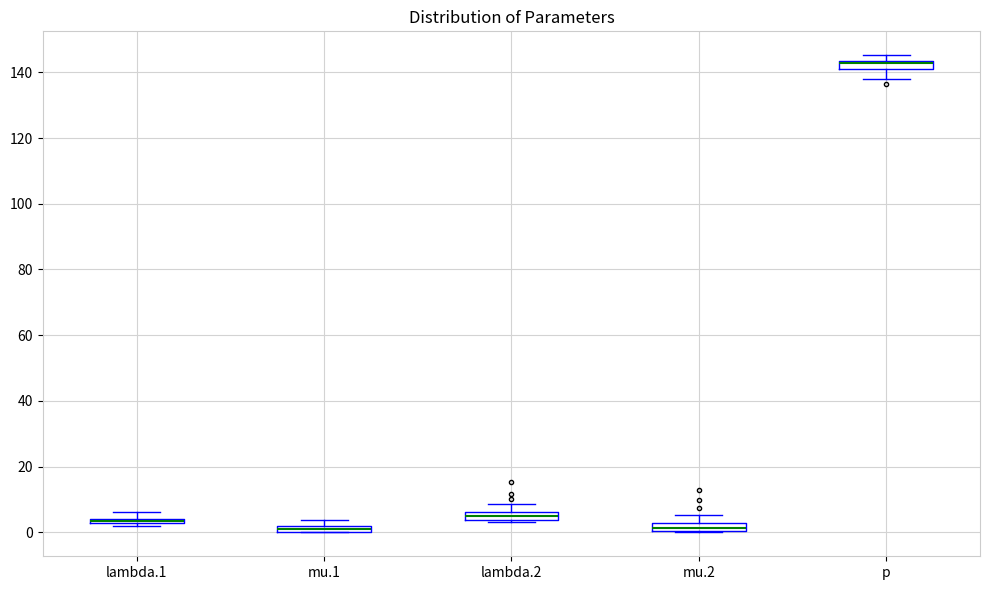

Where is the upper edge of the box for lambda.1 on the y-axis? The values are not printed on the chart, so give them approximately, as read against the axis.

4